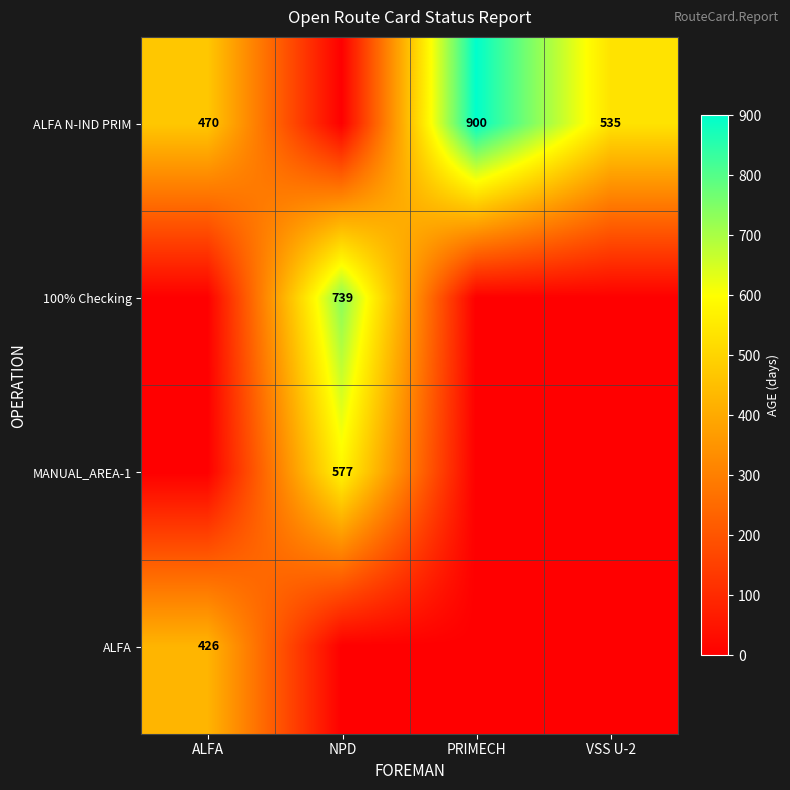

The value of ALFA N-IND PRIM at PRIMECH is 475. True or false?

False